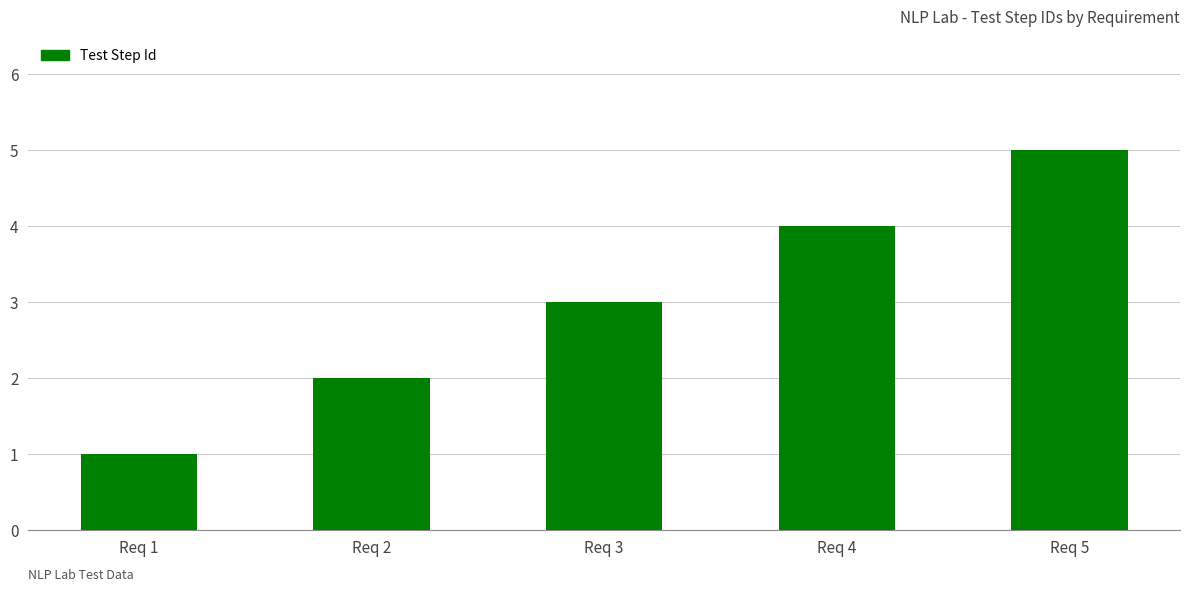

Reading left to right, list all the values displayed in this chart.

Req 1=1	Req 2=2	Req 3=3	Req 4=4	Req 5=5